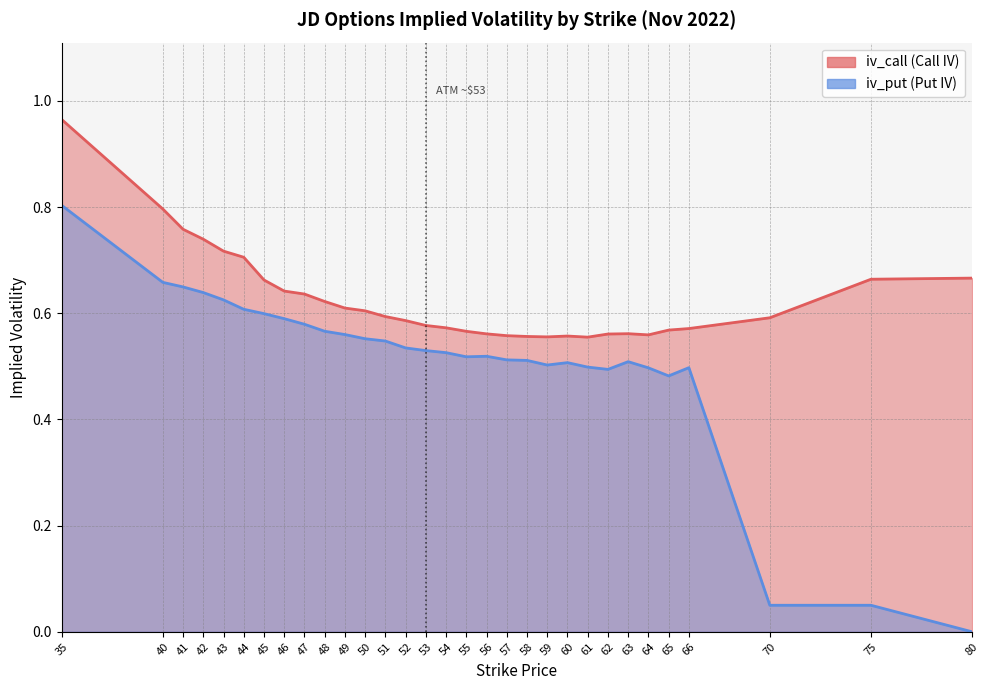

Is the value of iv_put at 45 greater than the value of iv_call at 49?

No